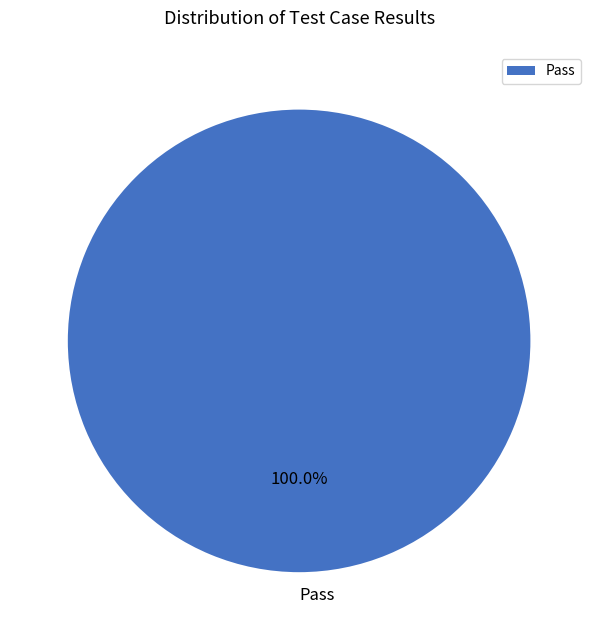

What is the majority slice?

Pass